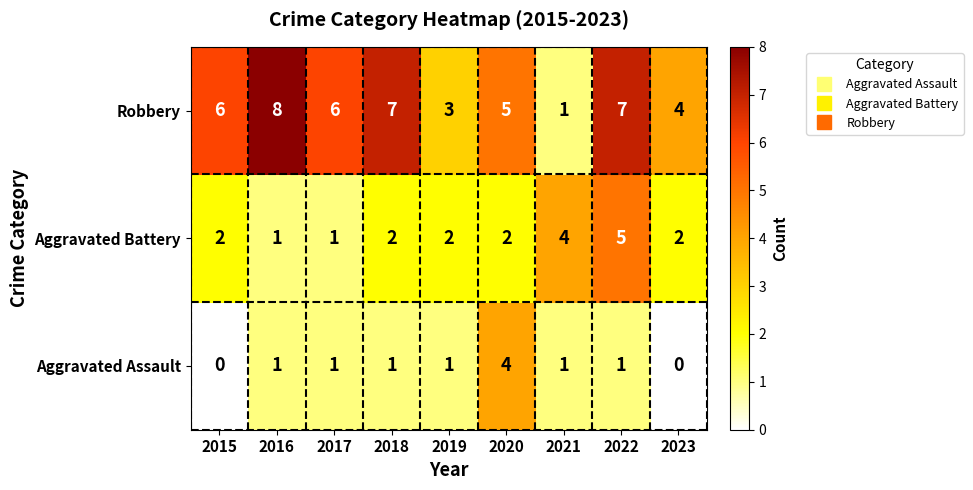

At how many categories does at least one series exceed 1?

9